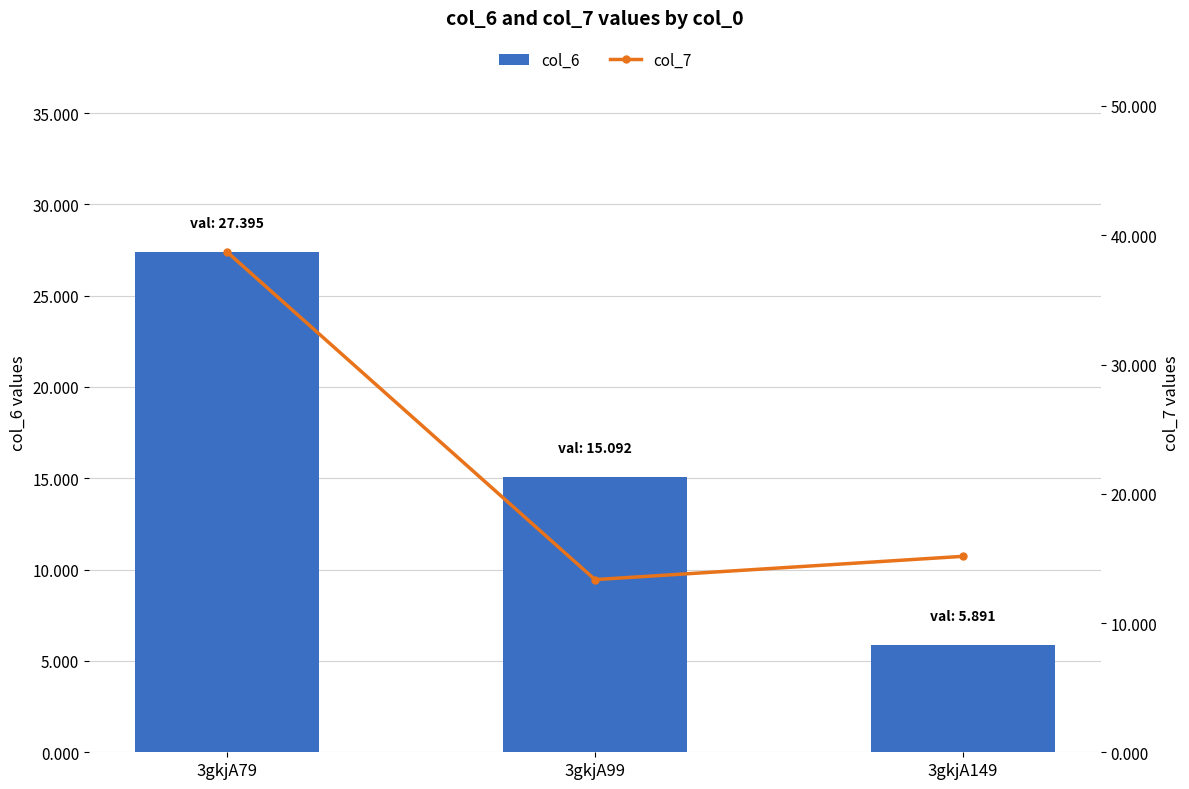

Where is col_6 nearest to the value 16?

3gkjA99